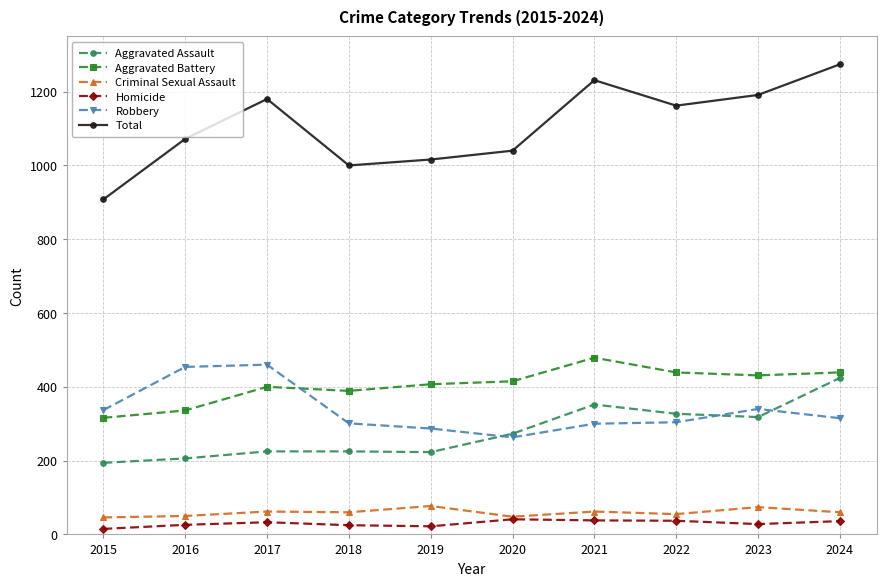

Which series has the widest spread of values?

Total